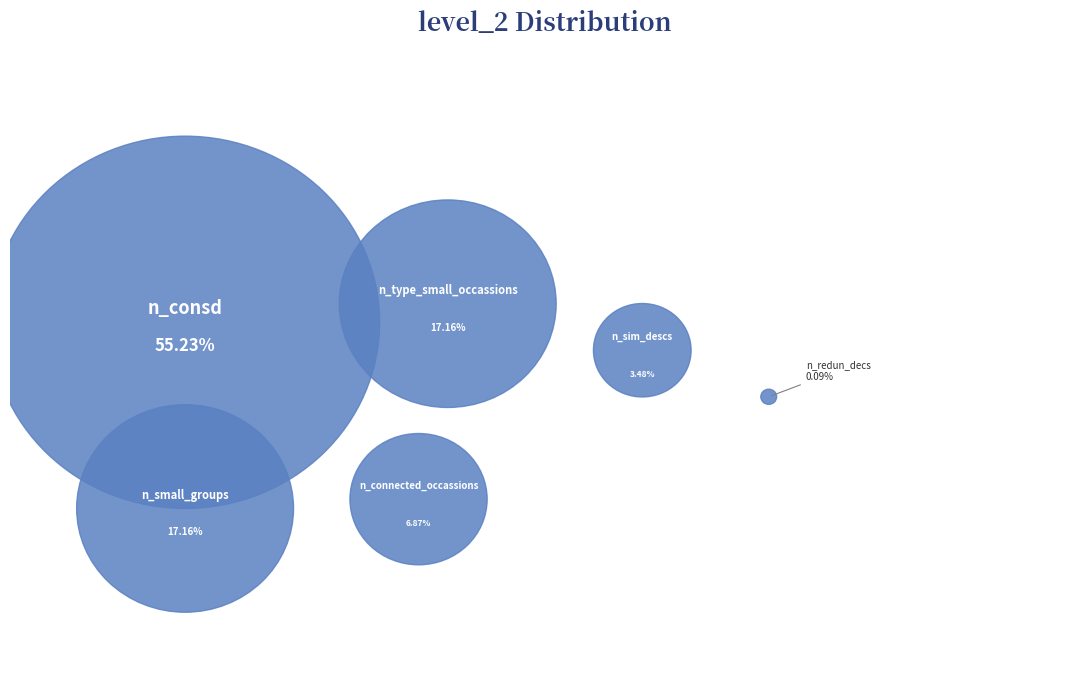

To the nearest percent, what is the combined percentage of n_consd and n_redun_decs?

55%